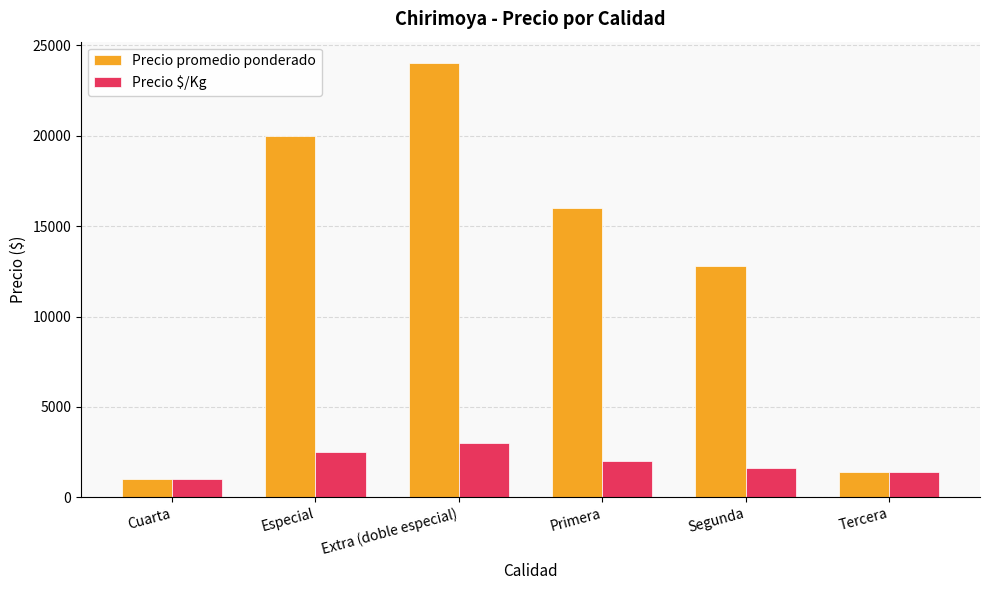

At which category is the sum across all series the highest?

Extra (doble especial)